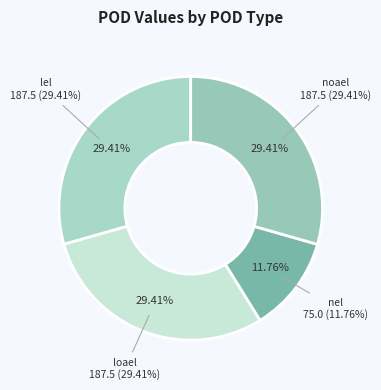

To the nearest percent, what portion does nel represent?

12%